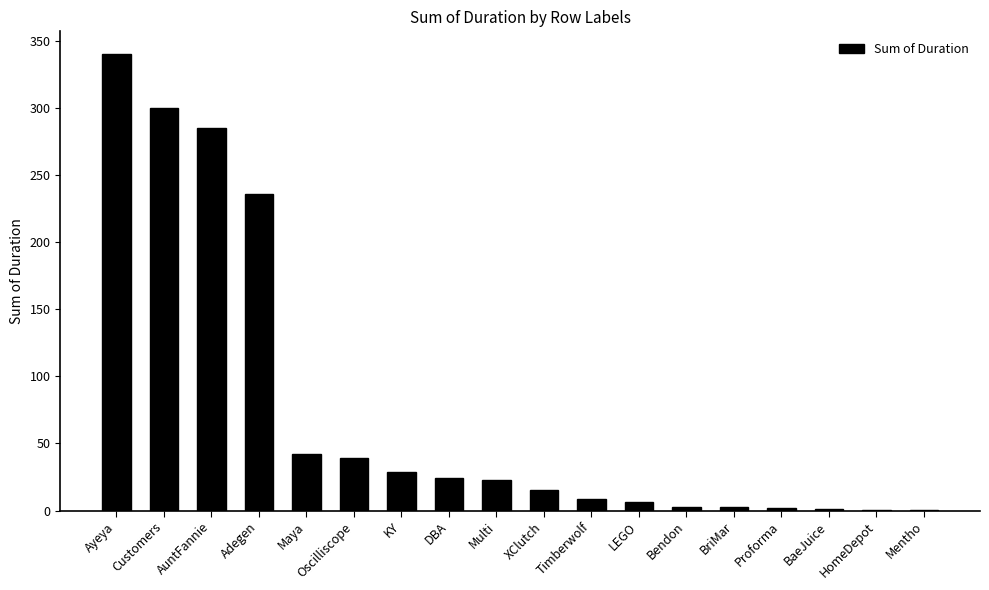

Approximately how many times larger is the value at Multi compared to BriMar?

9.2